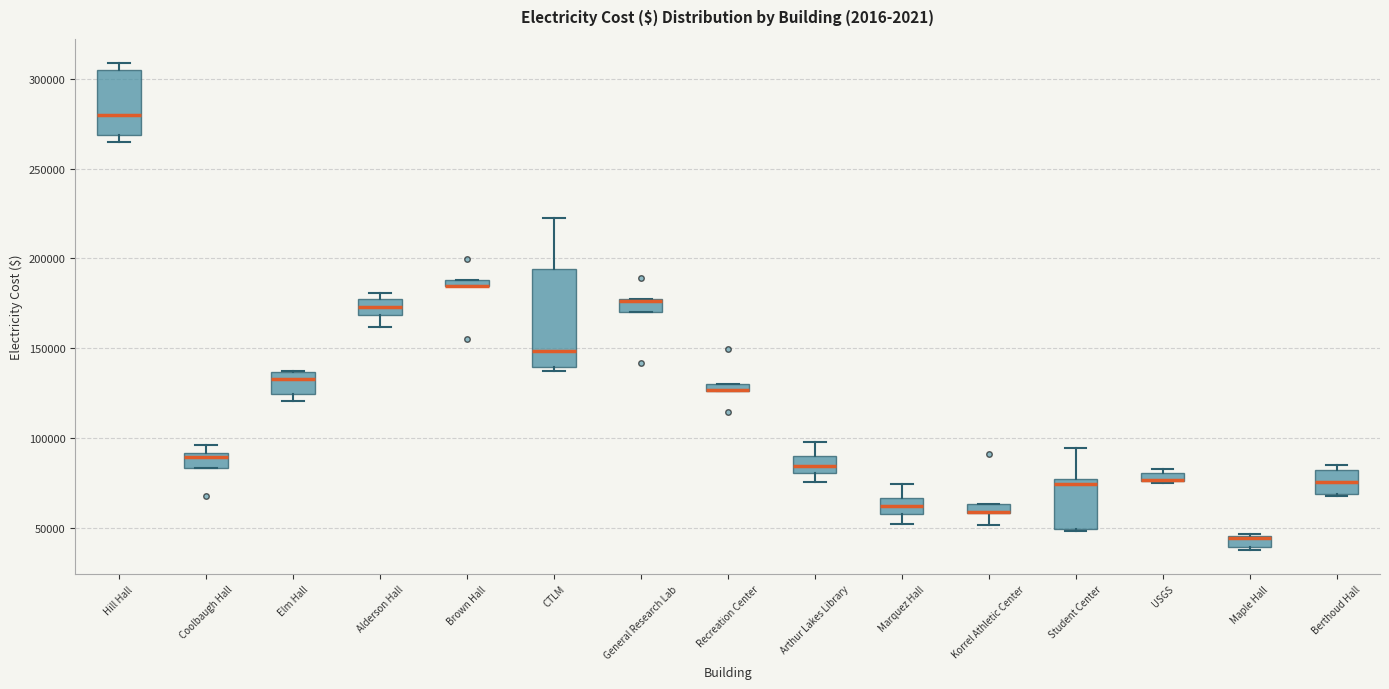

Where is the upper edge of the box for Berthoud Hall on the y-axis? The values are not printed on the chart, so give them approximately, as read against the axis.

80000